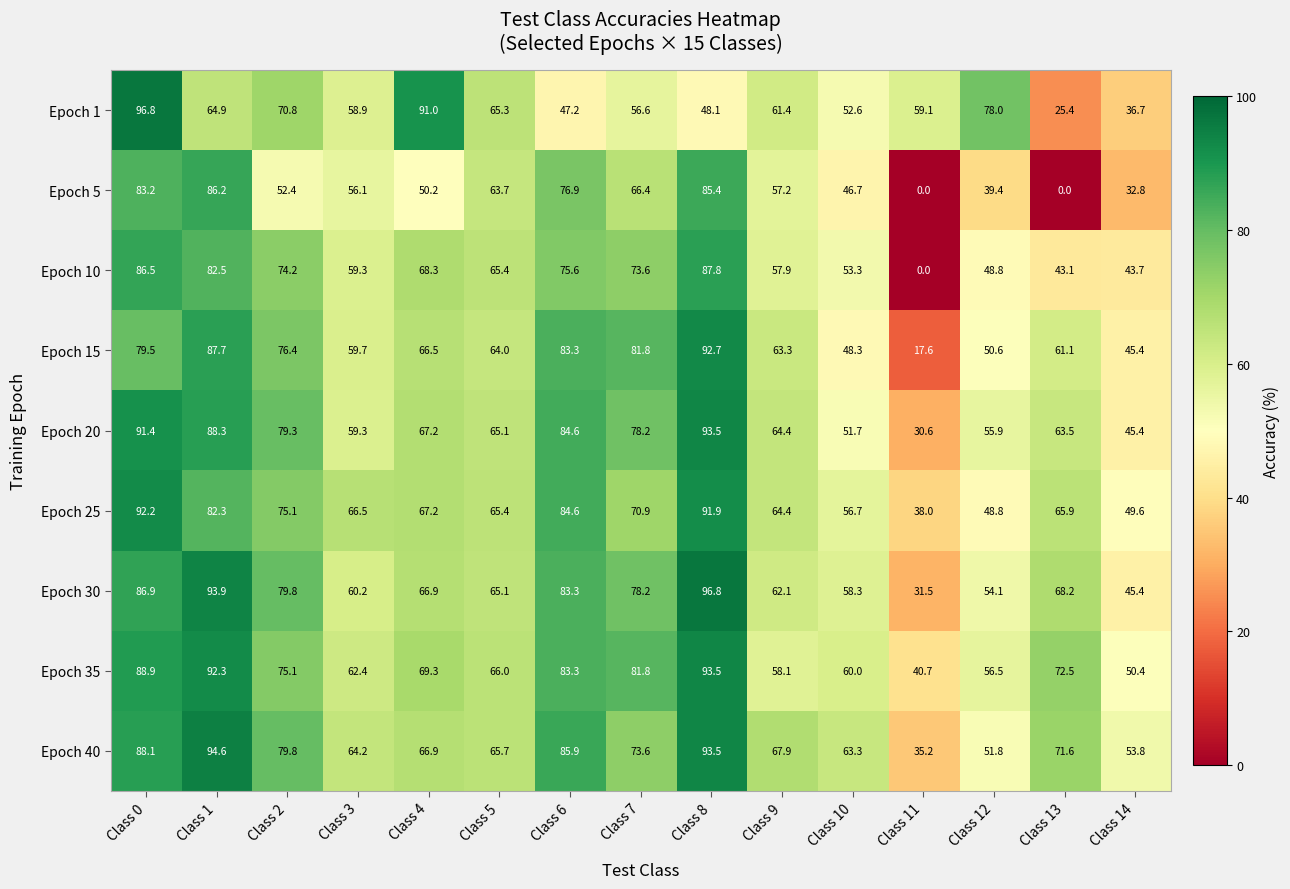

What is the maximum value shown in the chart?

96.8